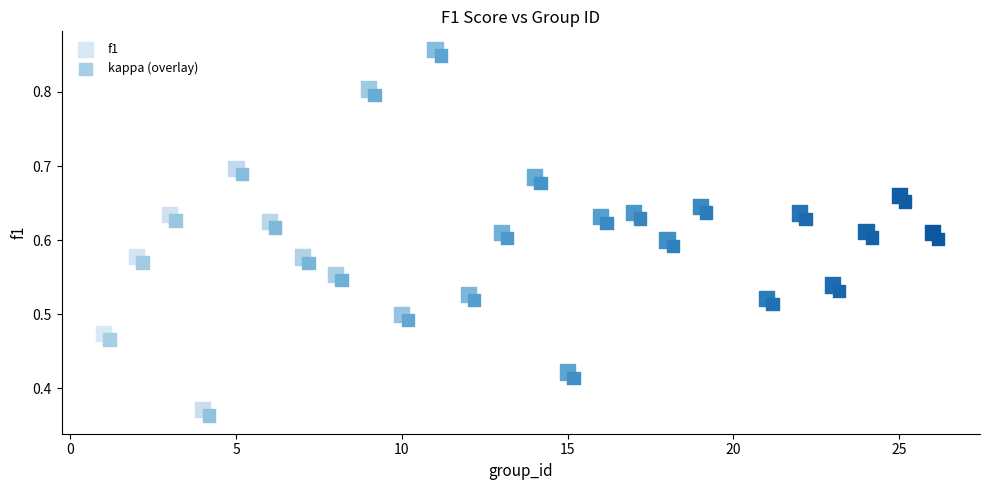

What are all the series names shown in the legend?

f1, kappa (overlay)